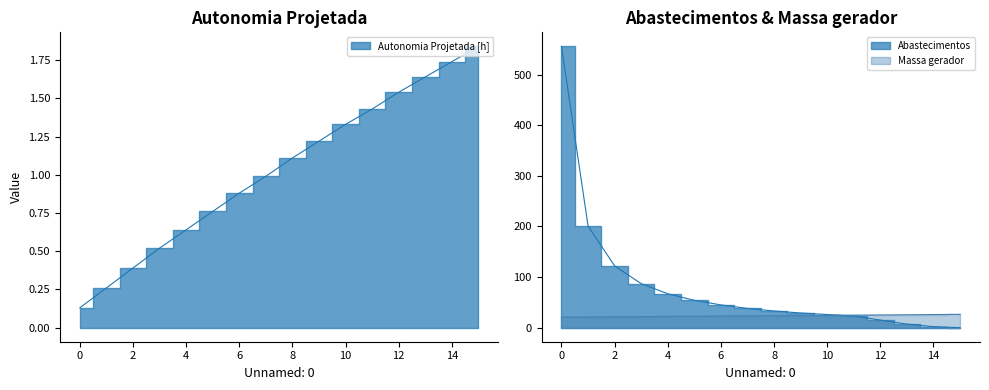

Between 0 and 12, which is larger?

12